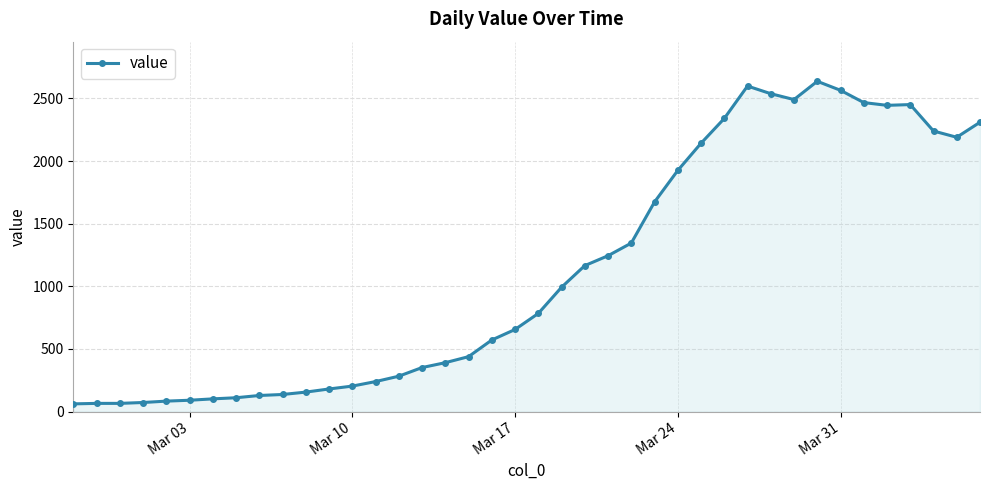

What is the value of the 32nd point from the left?

2491